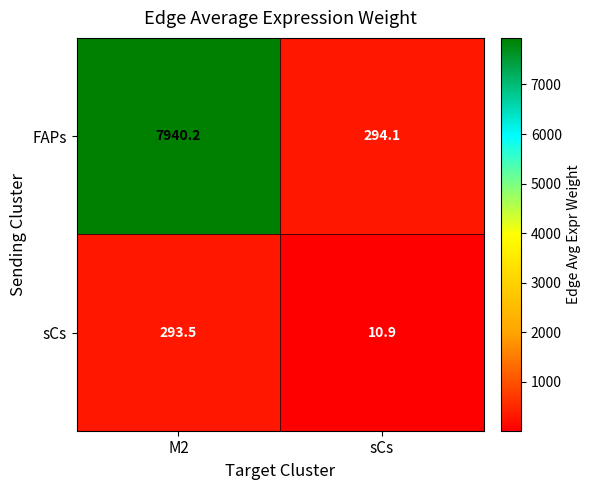

Is it true that FAPs equals 7940.2 at M2?

True